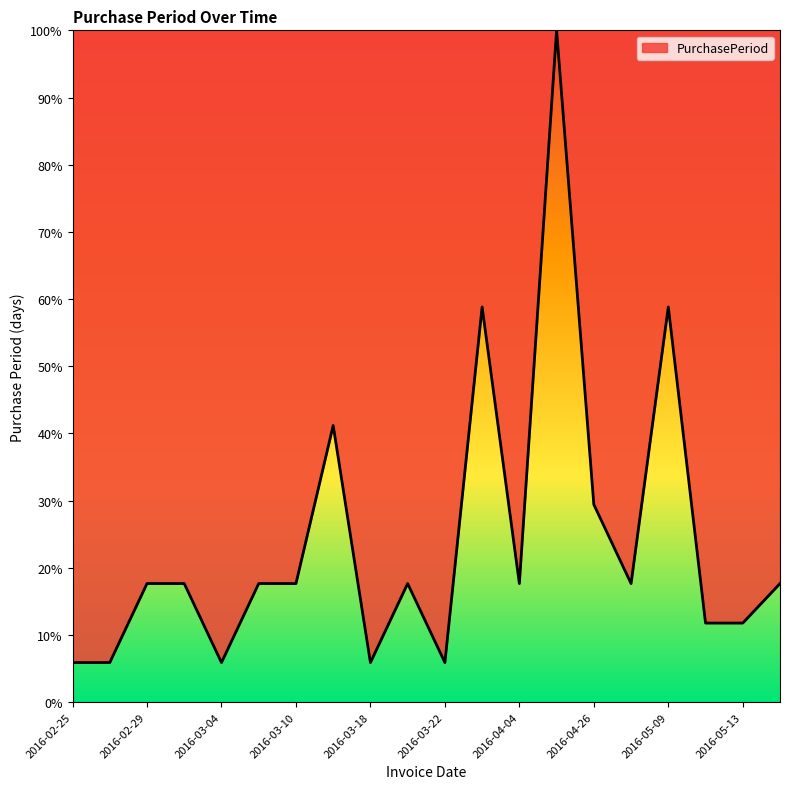

What is the difference between the maximum and minimum values?

94.1